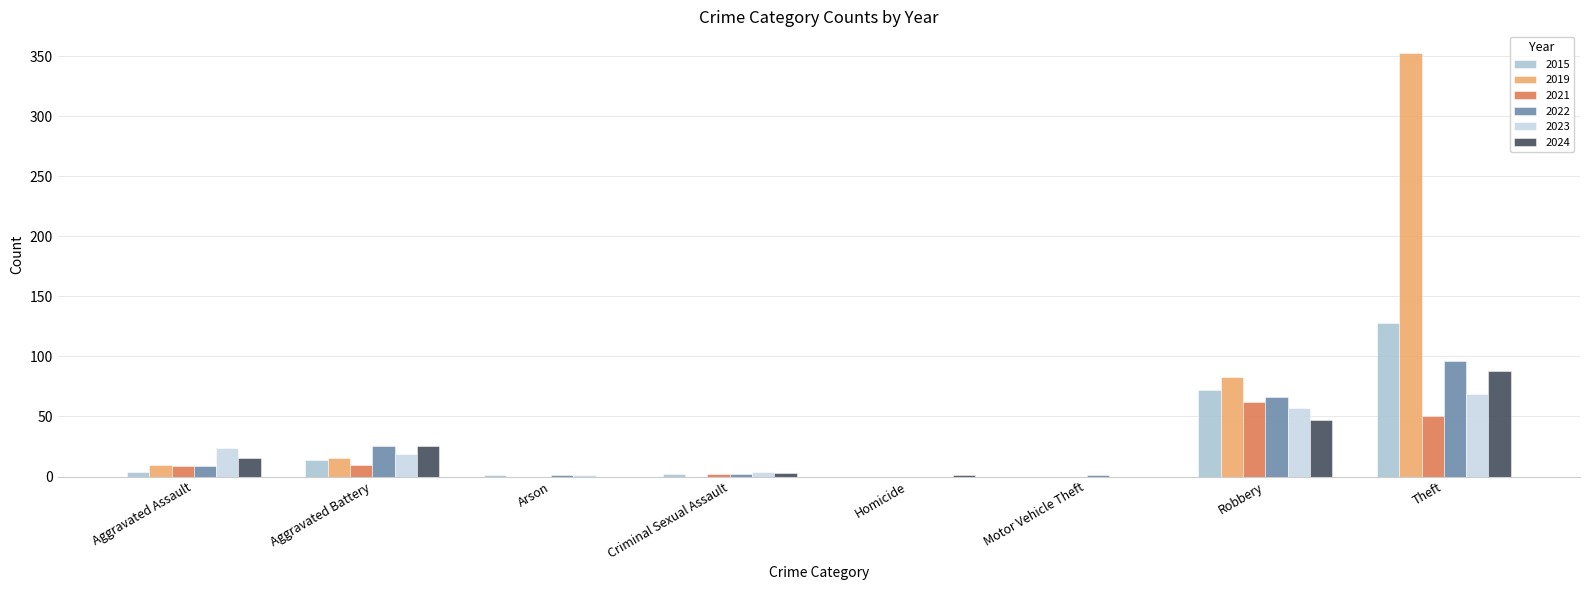

True or false: 2024 has a value of 25 at Aggravated Battery.

True